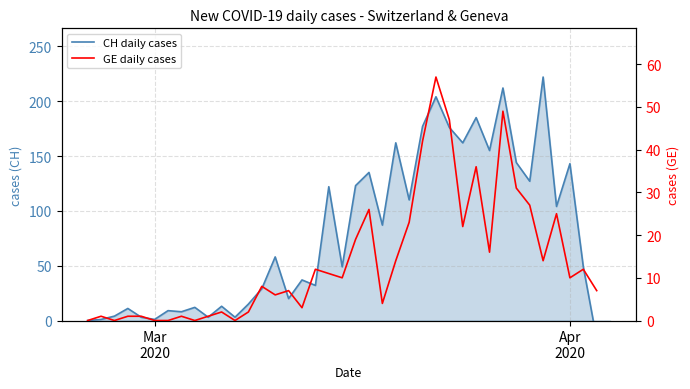

True or false: GE daily cases has a value of 9.5 at 20.

False